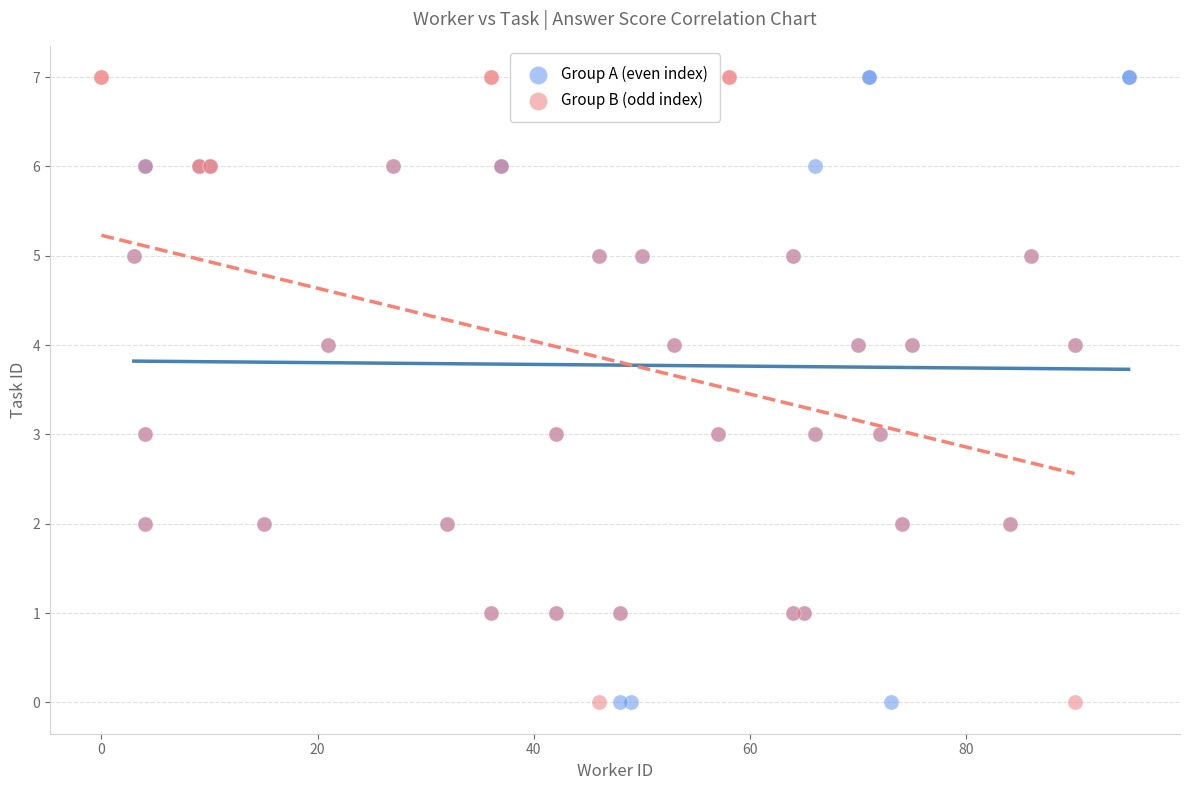

What are all the series names shown in the legend?

Group A (even index), Group B (odd index)